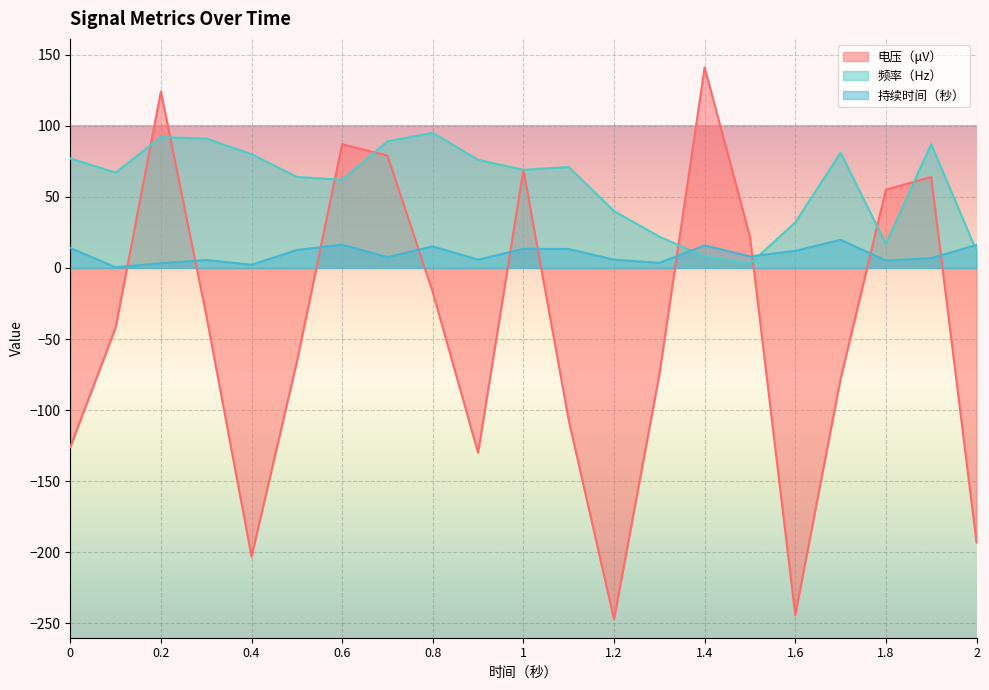

Is it true that 频率（Hz） equals 115.5 at 0.9?

False